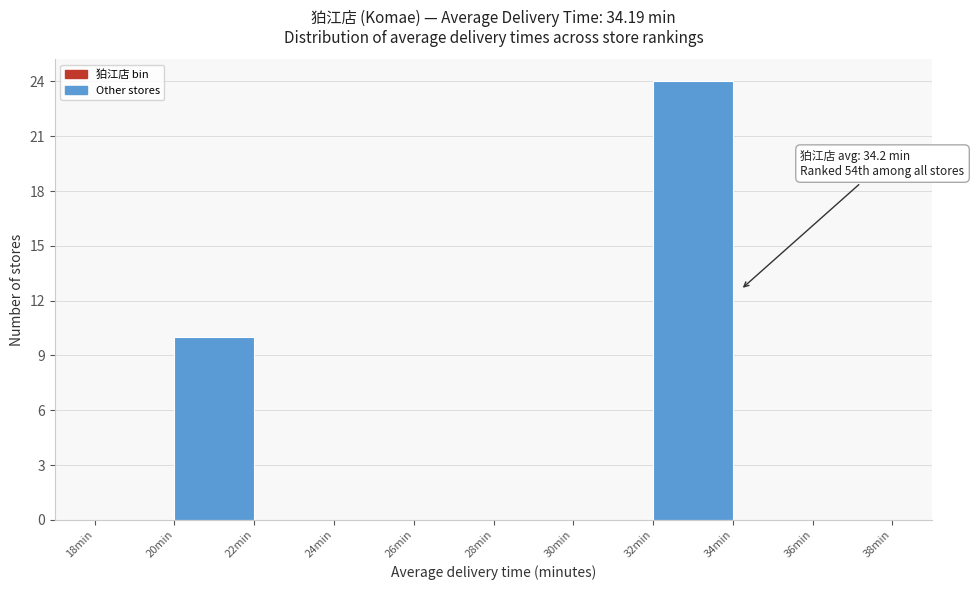

Which range on the x-axis has the tallest bar?

32 to 34